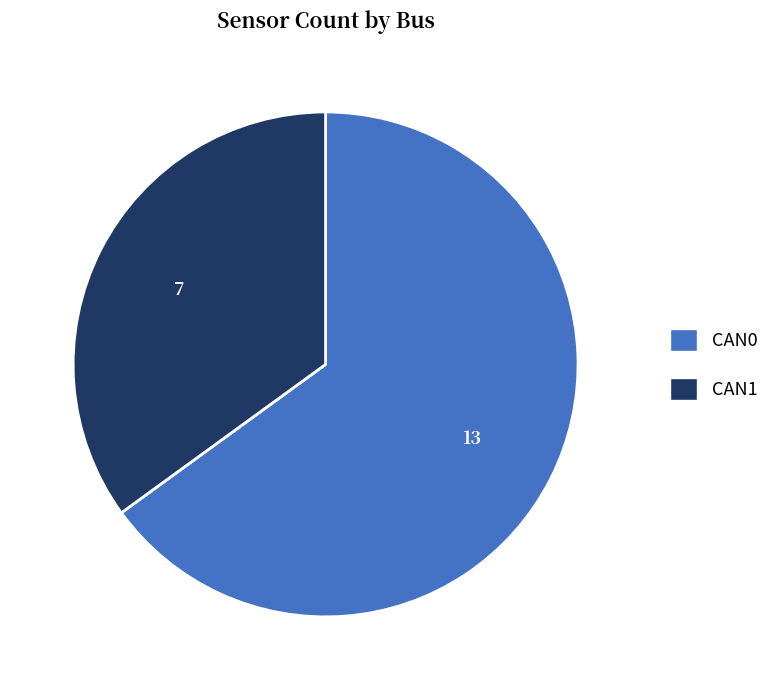

True or false: CAN1 accounts for 35% of the total.

True